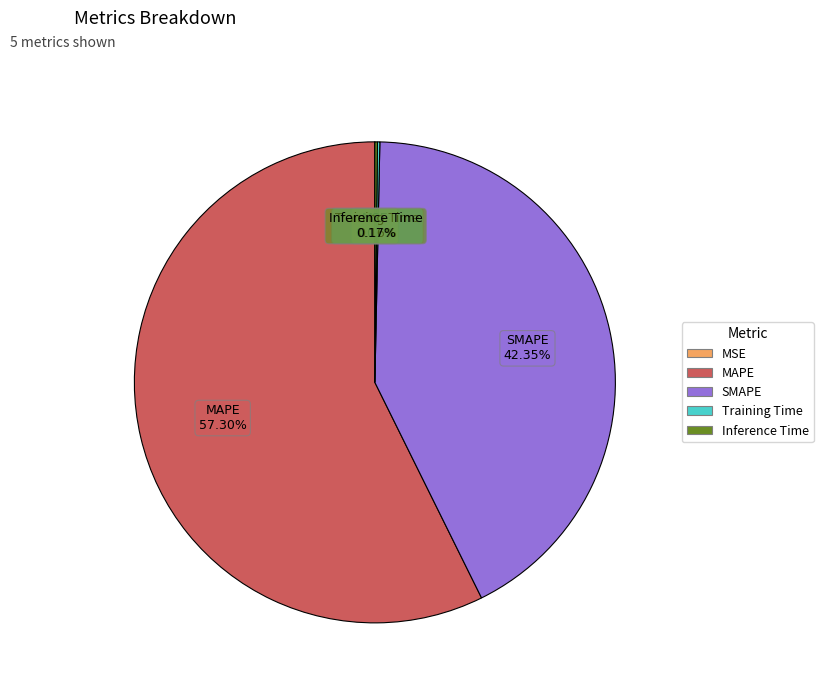

Which slice represents more than half of the pie?

MAPE